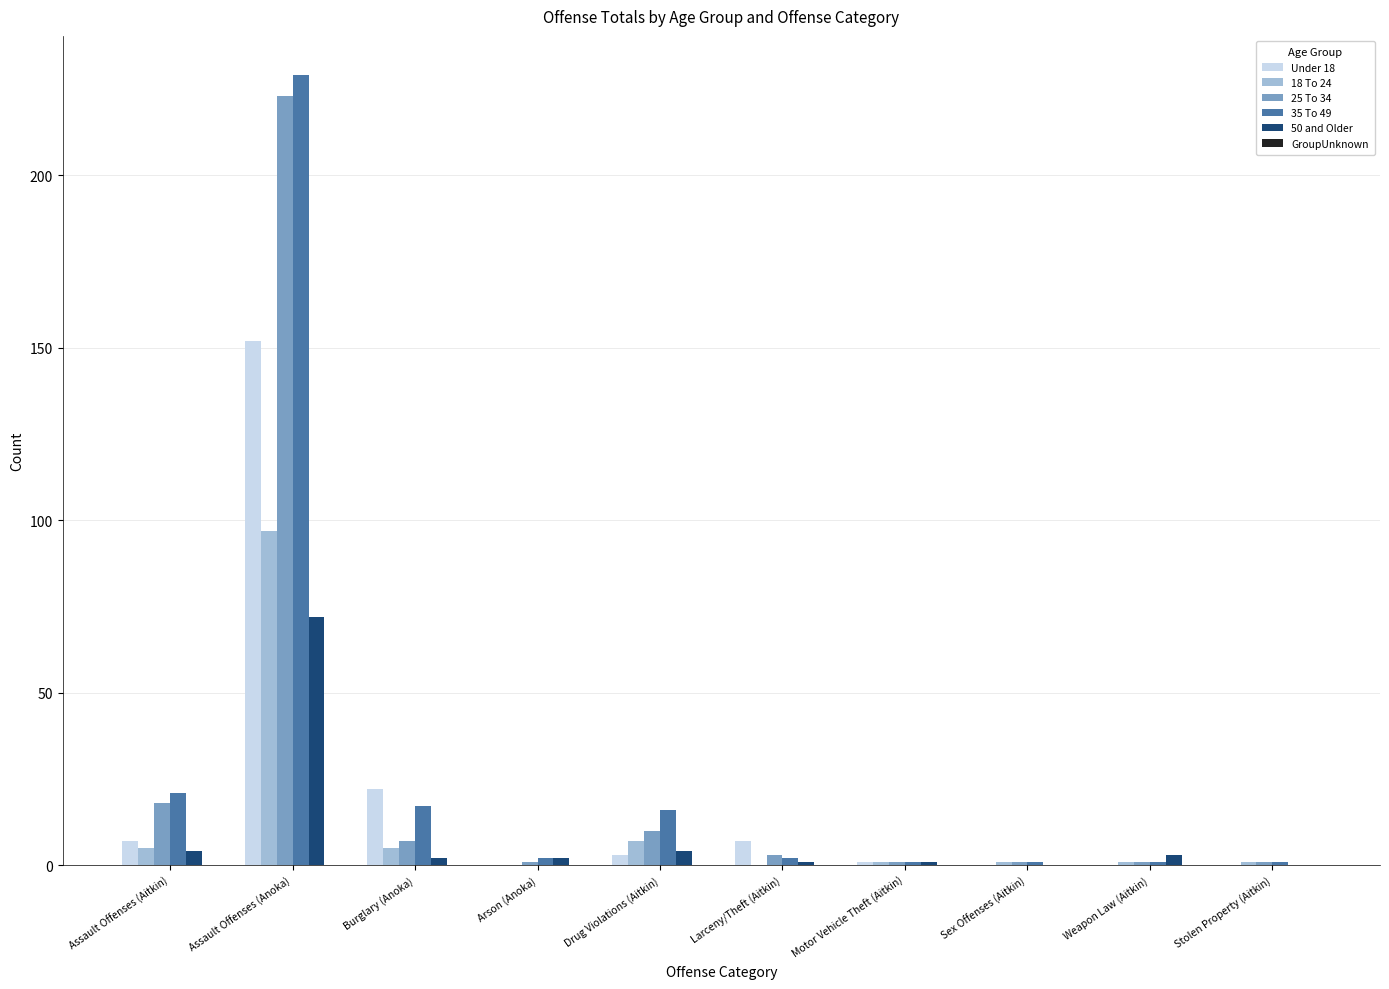

At which category does the chart reach its peak across all series?

Assault Offenses (Anoka)